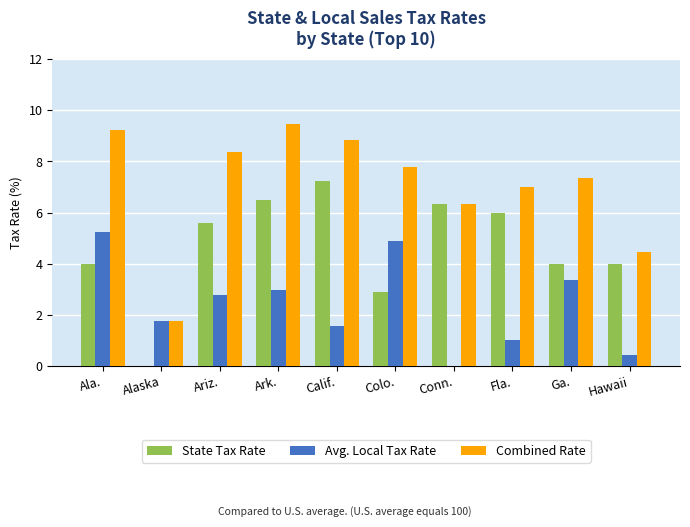

What is the average value of the State Tax Rate series?

4.7